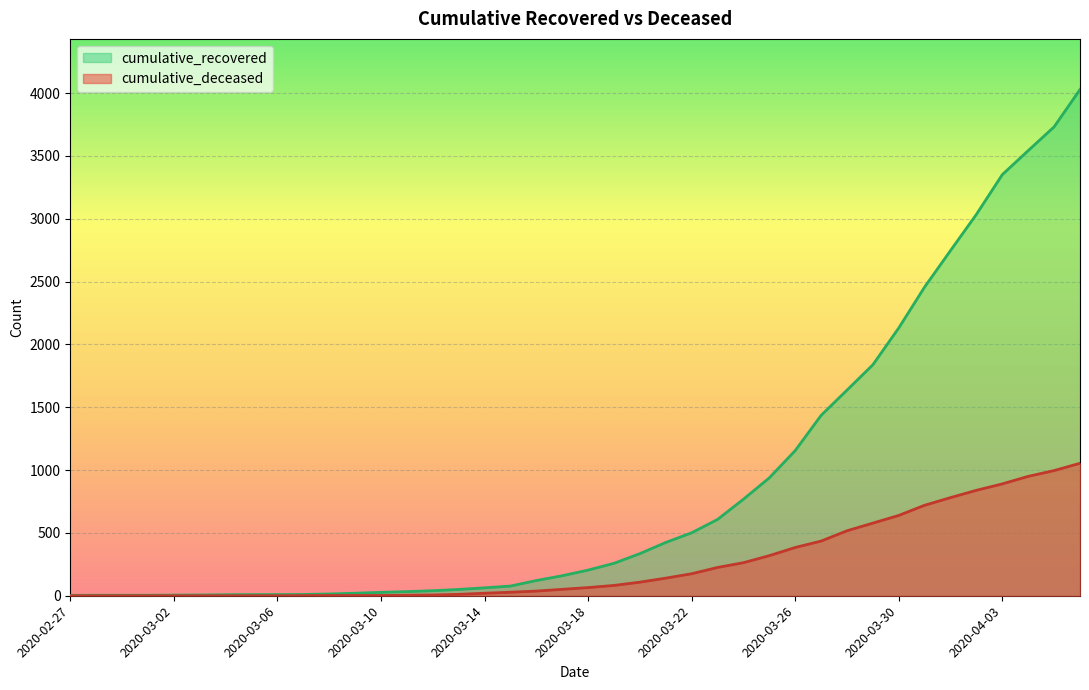

What is the difference between the highest and lowest values at 2020-03-05?

9